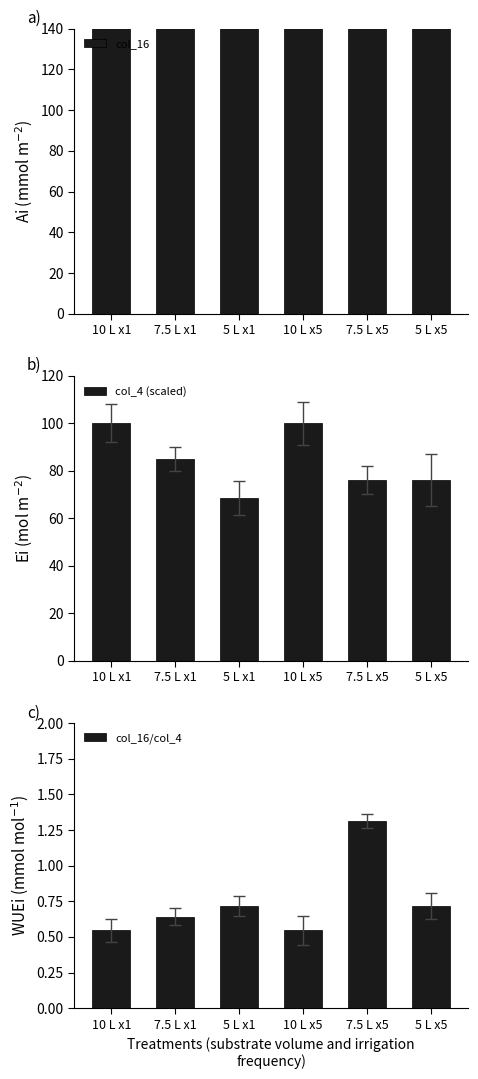

True or false: col_4 (scaled) has a value of 100.0 at 10 L x5.

True